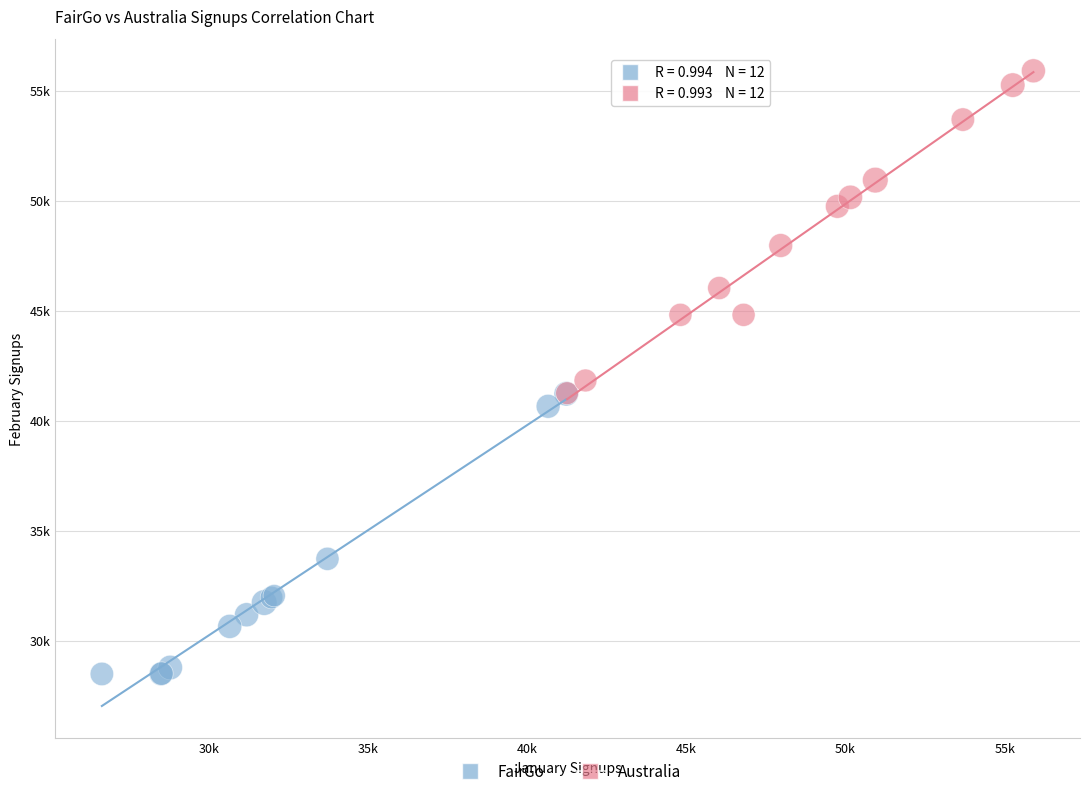

Which series reaches the minimum Y coordinate?

FairGo